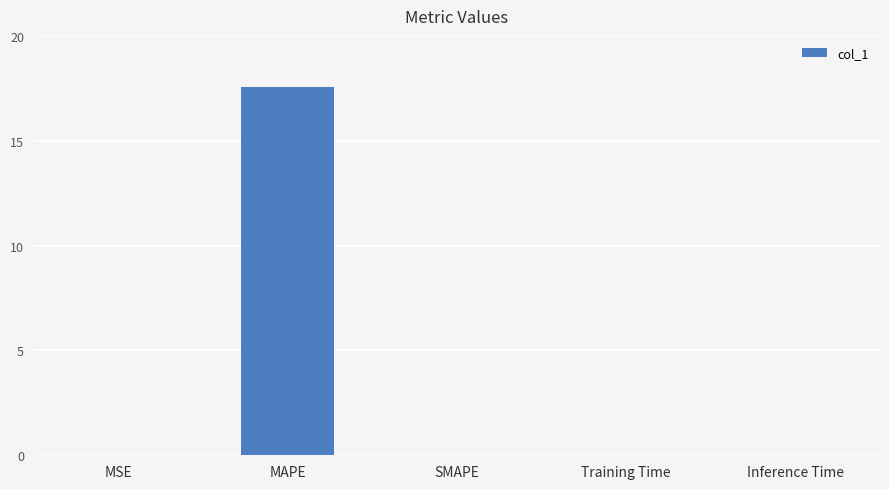

What is the greatest value displayed?

17.6